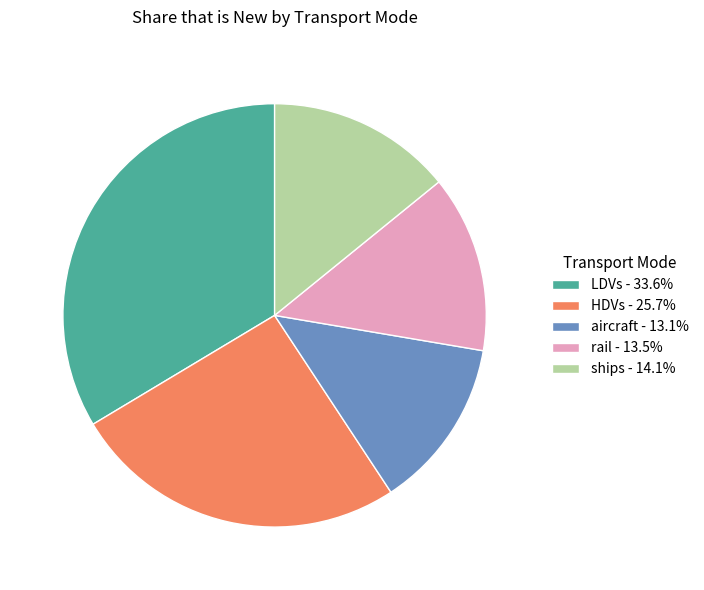

How many segments does this pie chart have?

5